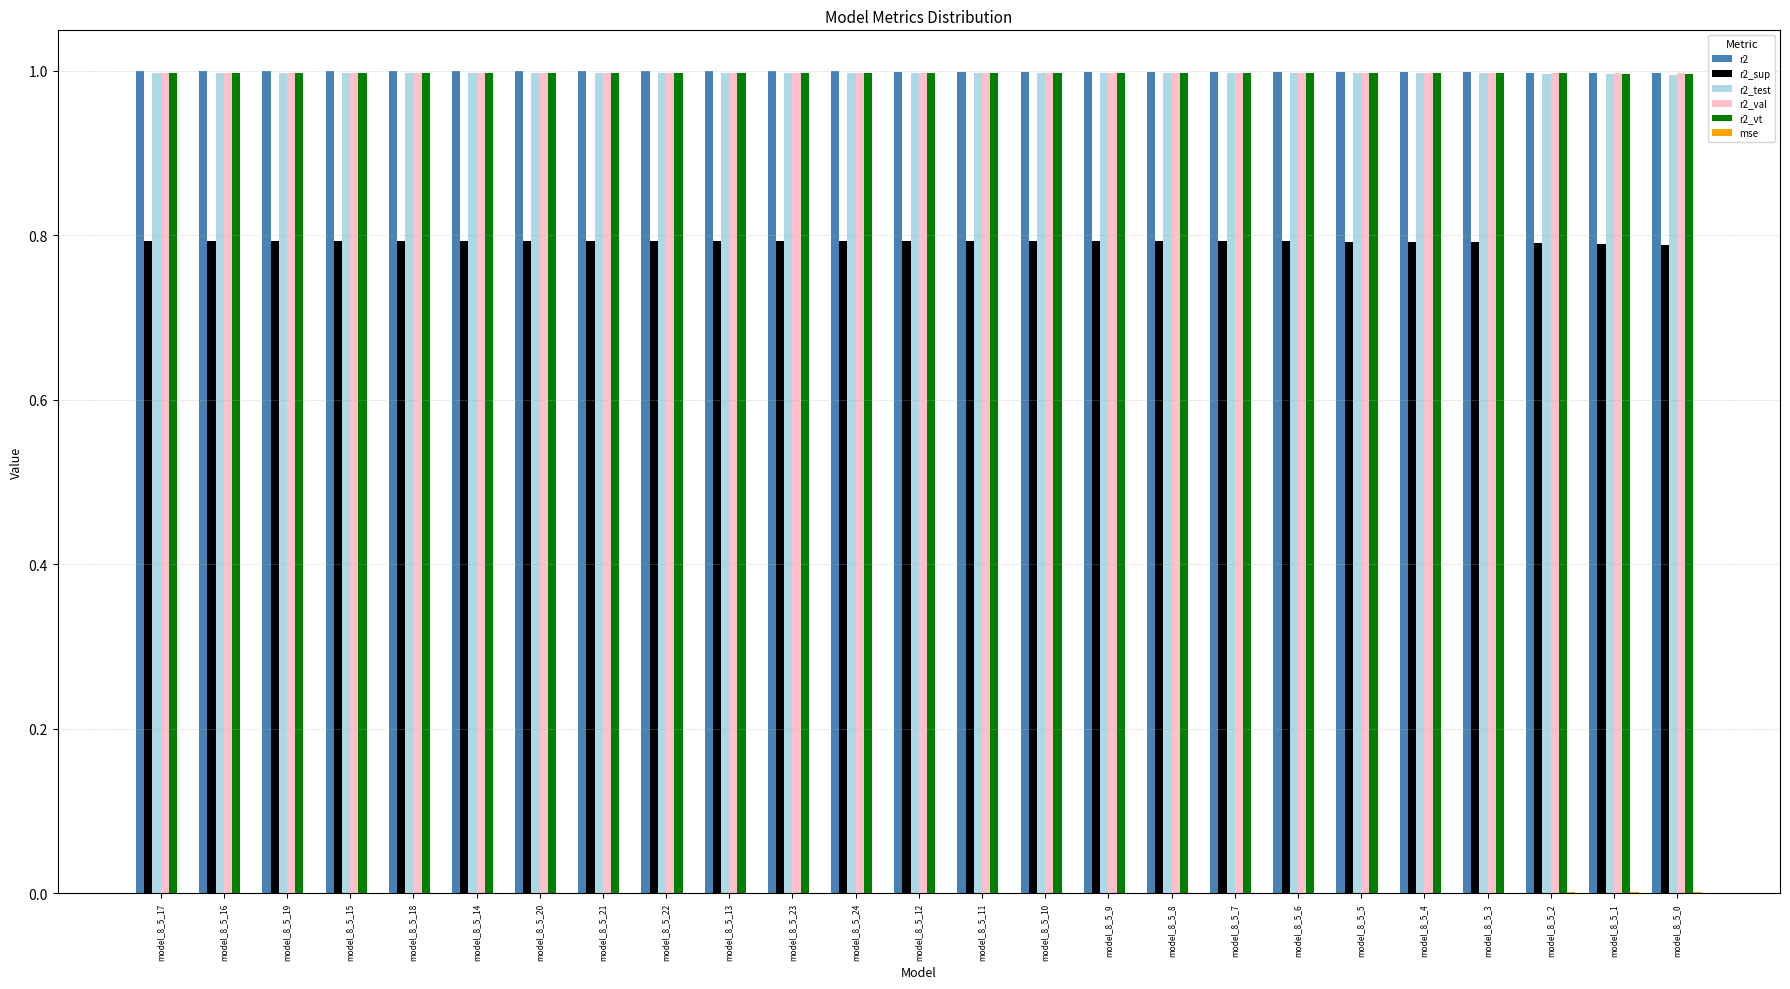

What is the maximum value shown in the chart?

1.0